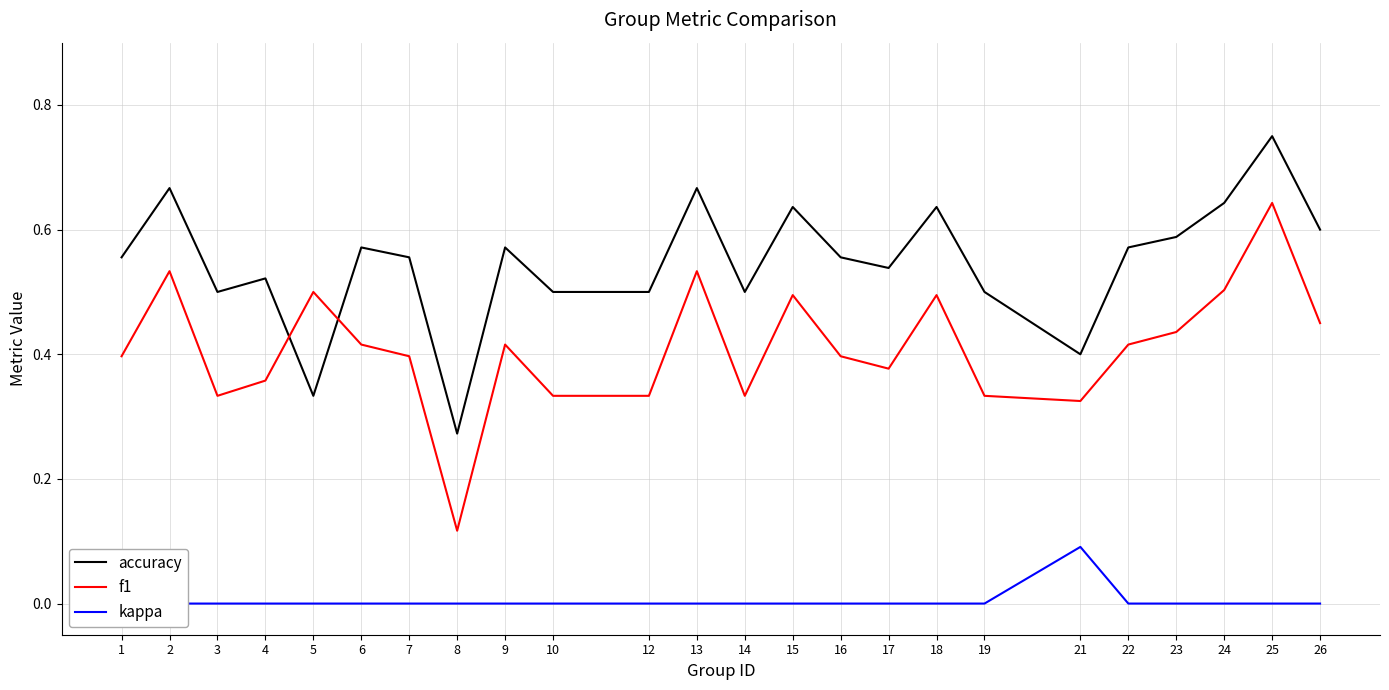

True or false: accuracy and kappa cross at least once.

False